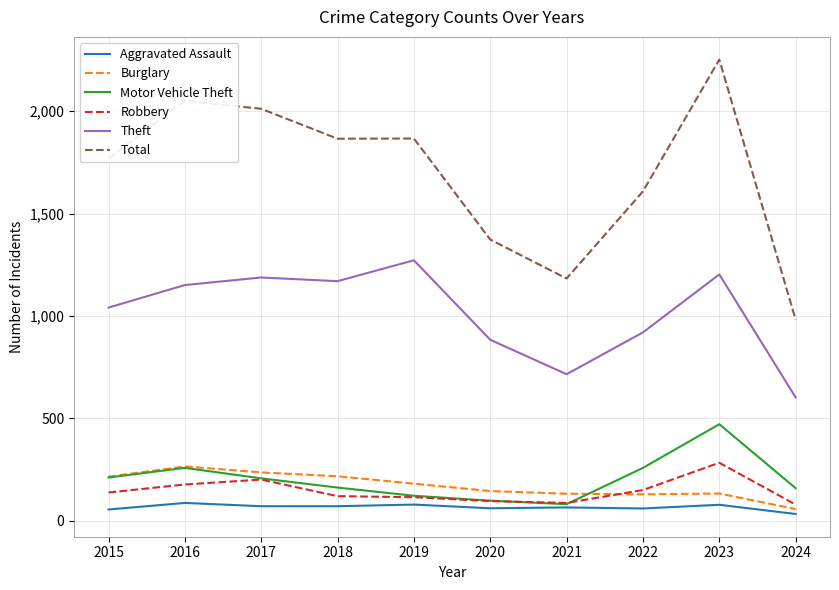

What is the difference between the Theft values at 2023 and 2018?

33